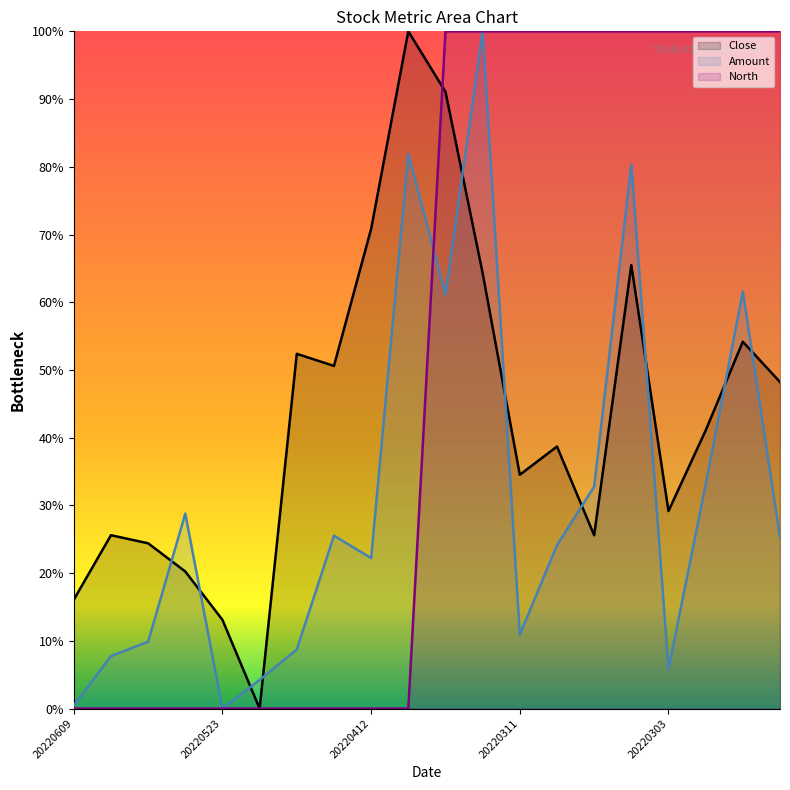

Does the chart display data point markers on the line(s)?

No